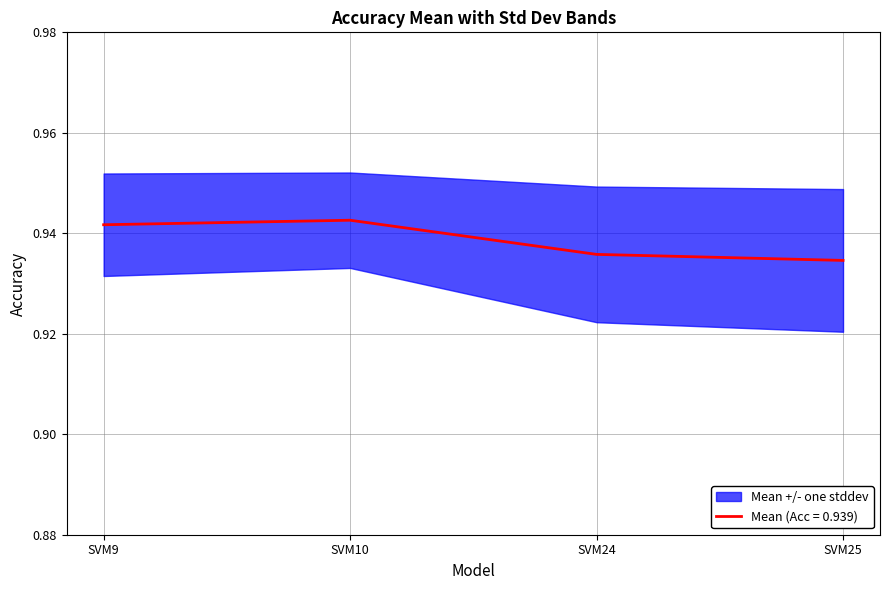

What is the sum of the values at SVM10 and SVM25?

1.9